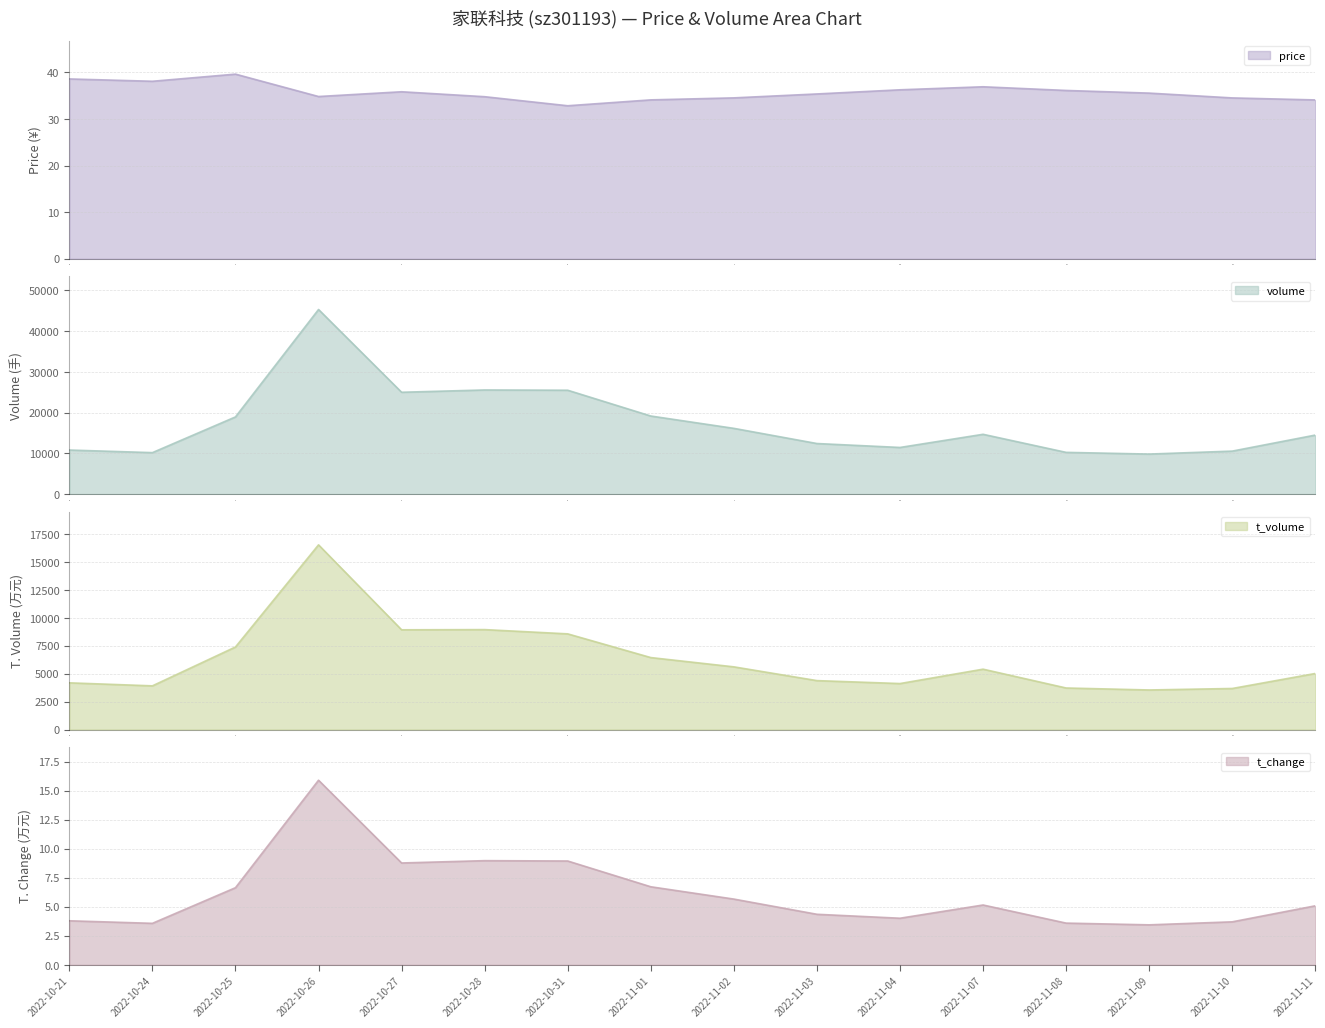

Which category has the lowest value across all series?

2022-11-09